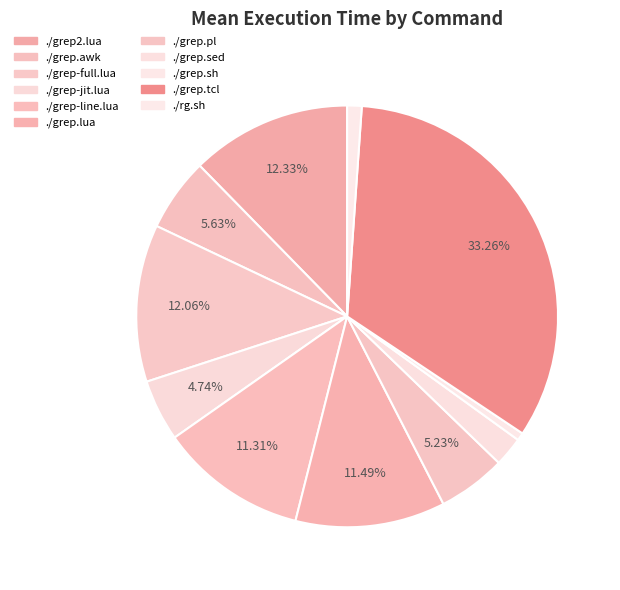

To the nearest percent, what percentage of the pie is ./rg.sh?

1%